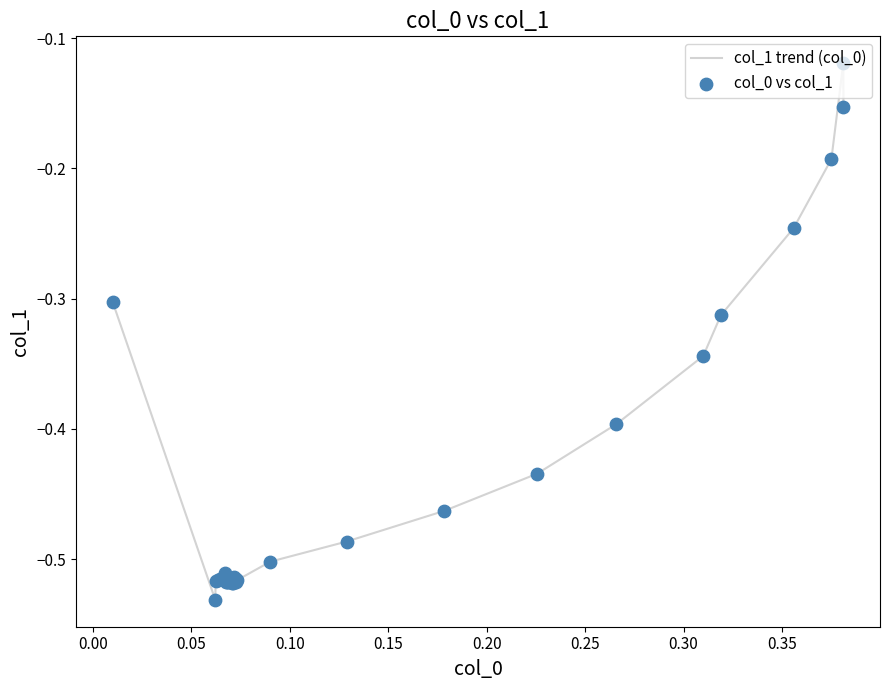

Does the chart have visible grid lines?

No